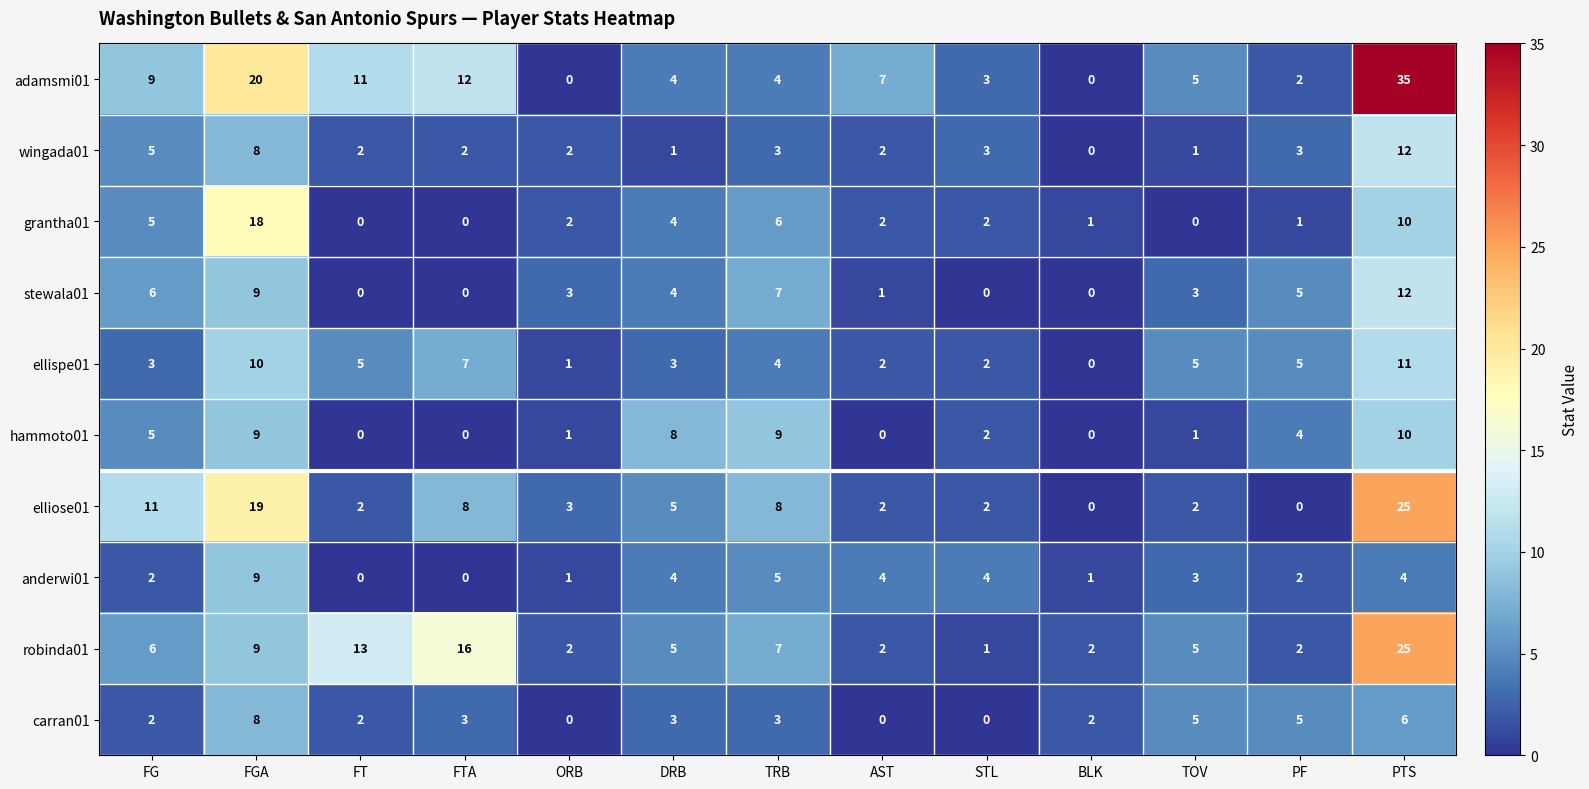

What is the difference between the highest and lowest values at AST?

7